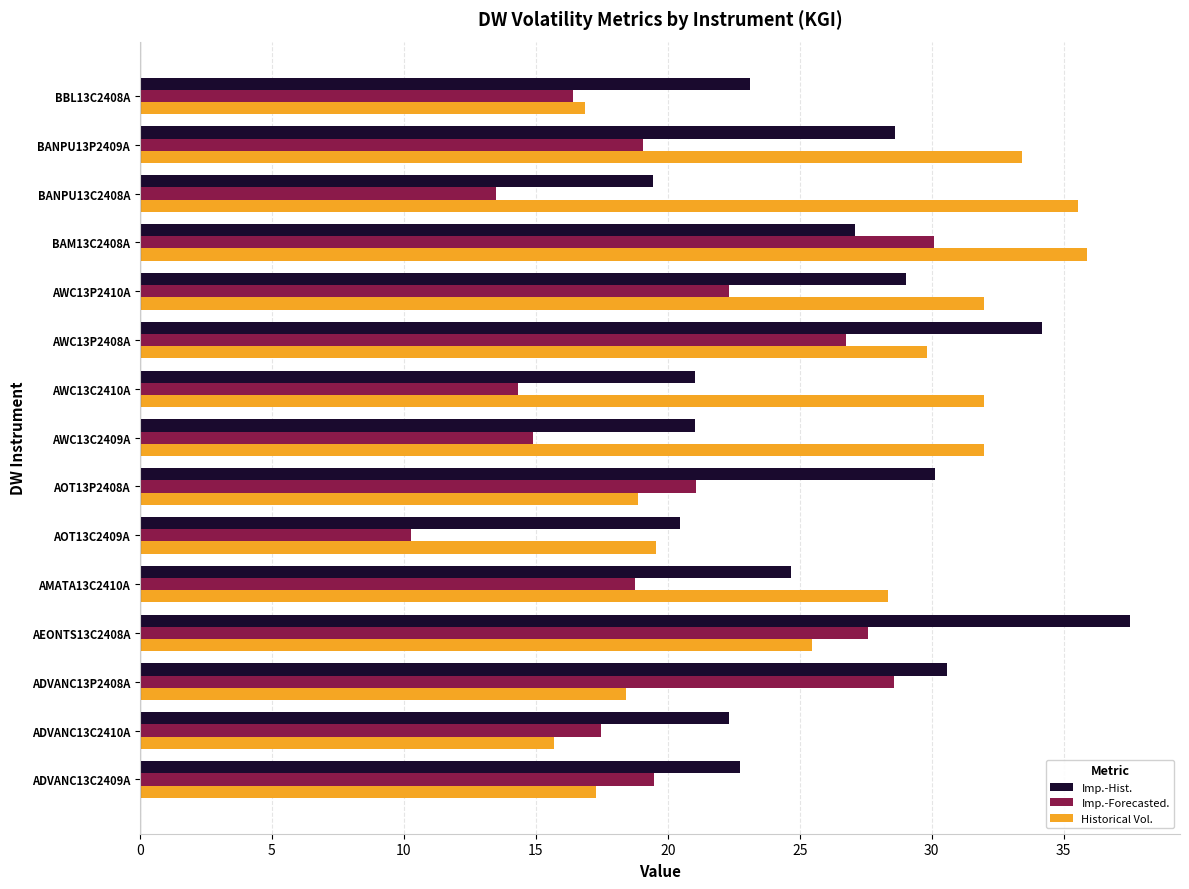

What value does the Historical Vol. series have at AWC13C2410A?

32.0